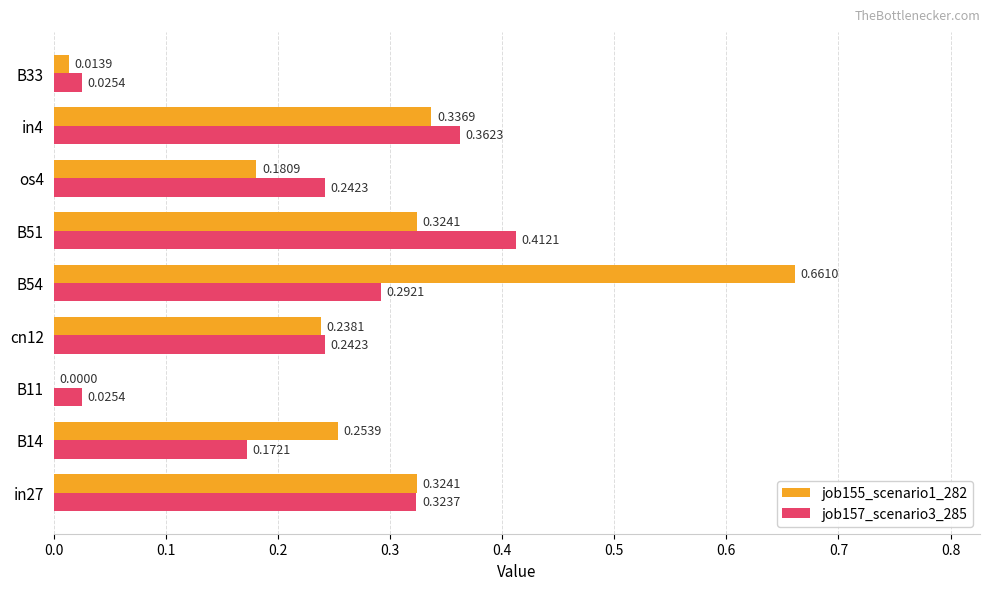

Which series has the largest range (max minus min)?

job155_scenario1_282